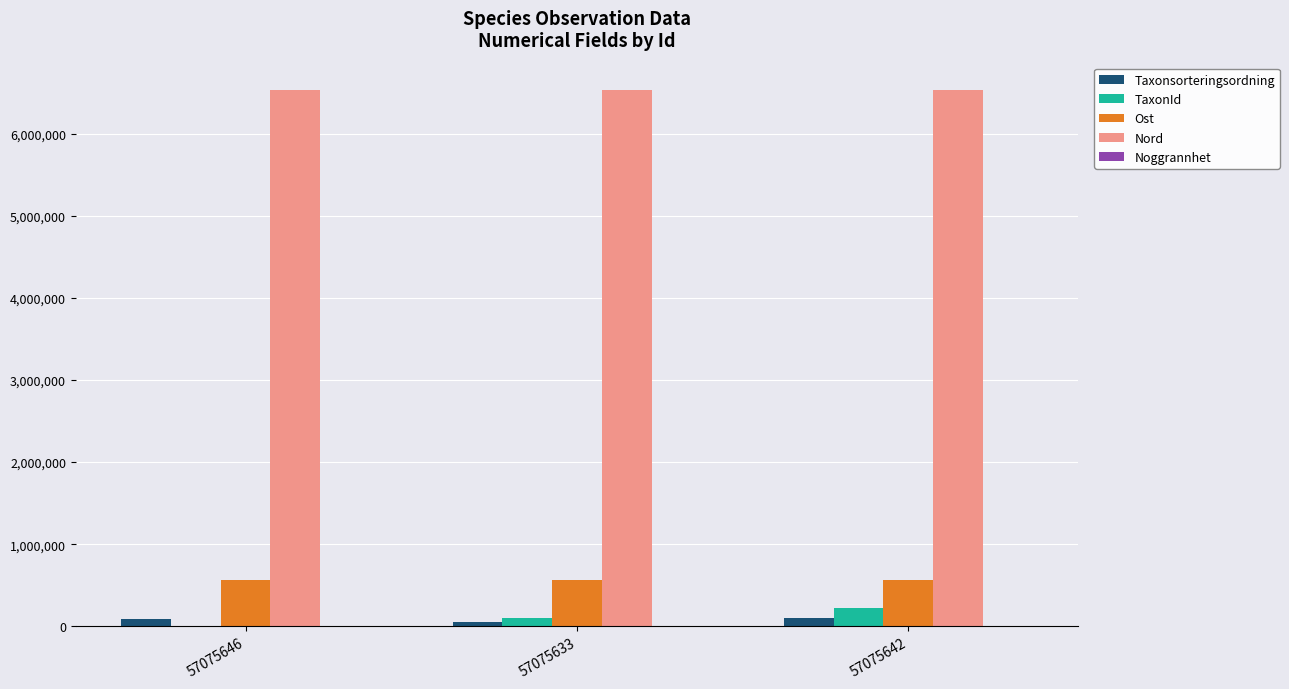

Is the value of Ost at 57075646 greater than the value of Taxonsorteringsordning at 57075633?

Yes